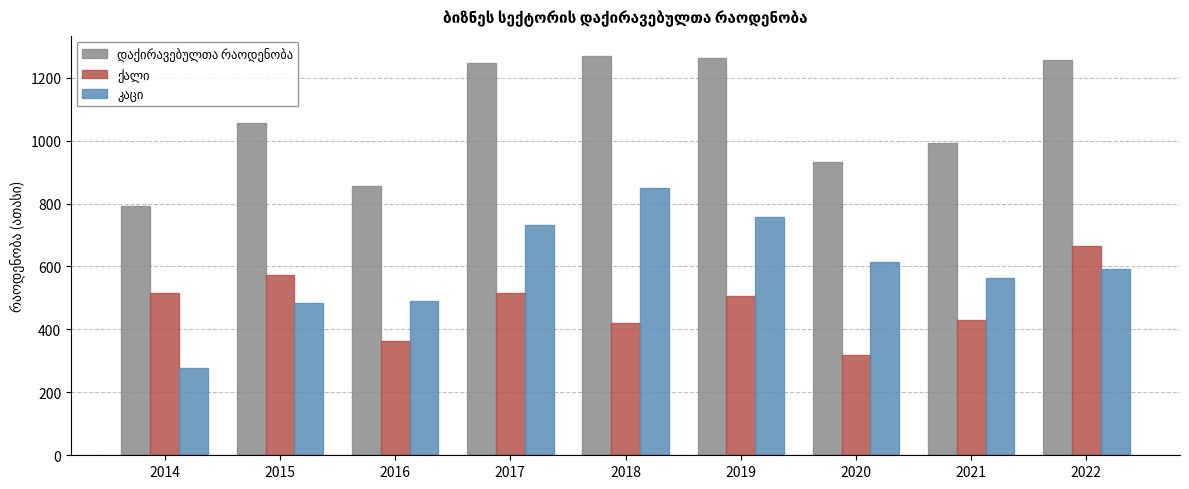

What is the smallest value displayed?

276.8